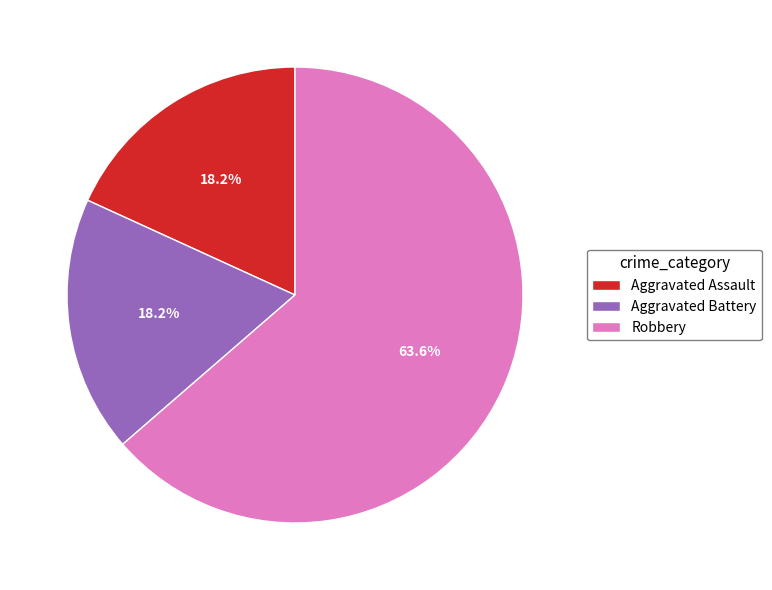

What portion of the pie excludes Aggravated Assault?

81.8%